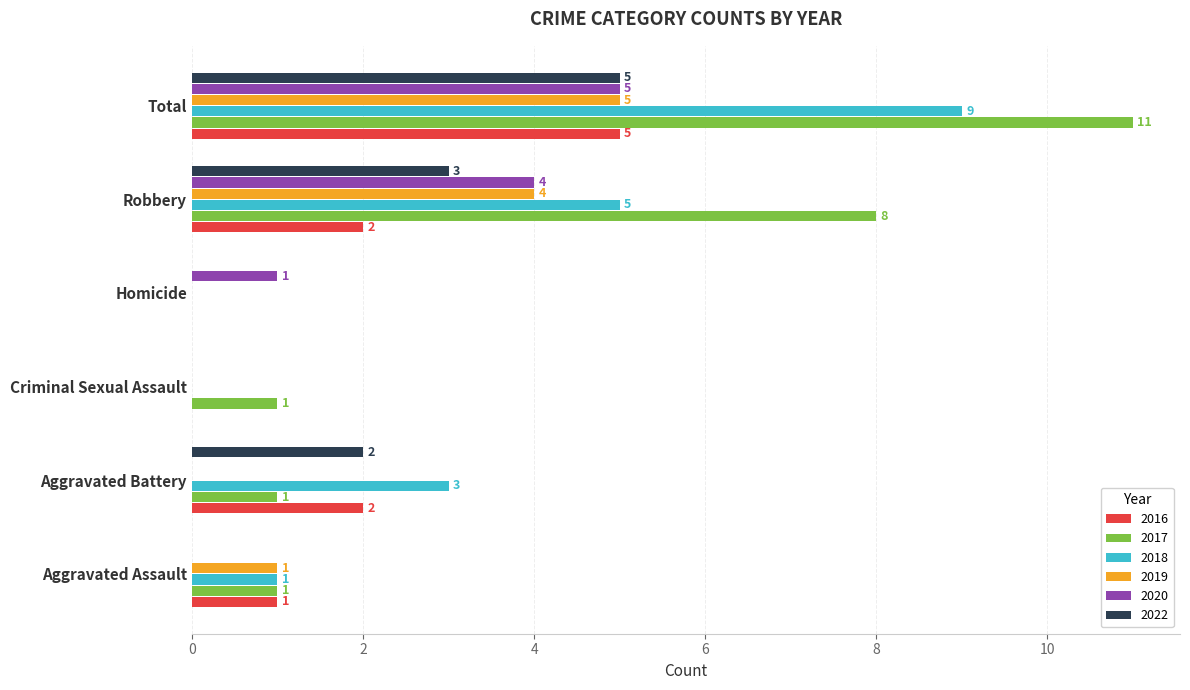

What is the approximate value of 2019 at Total?

5